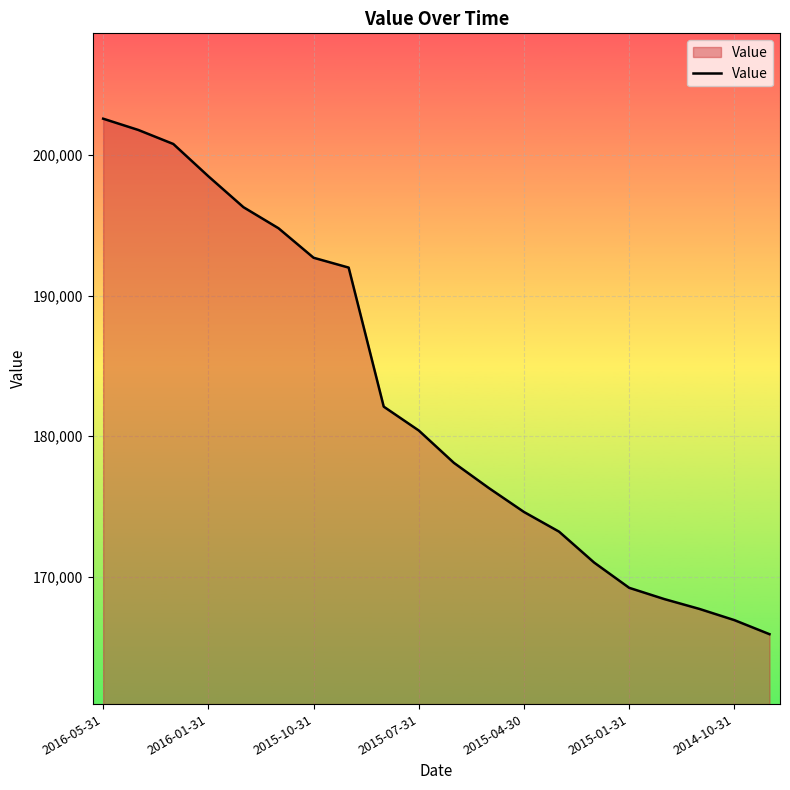

What is the minimum value shown in the chart?

165900